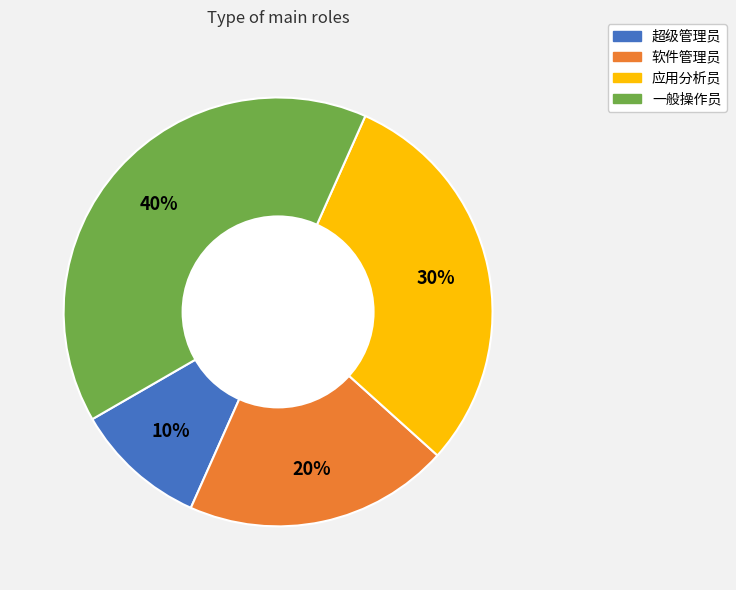

Count the number of slices in the pie.

4